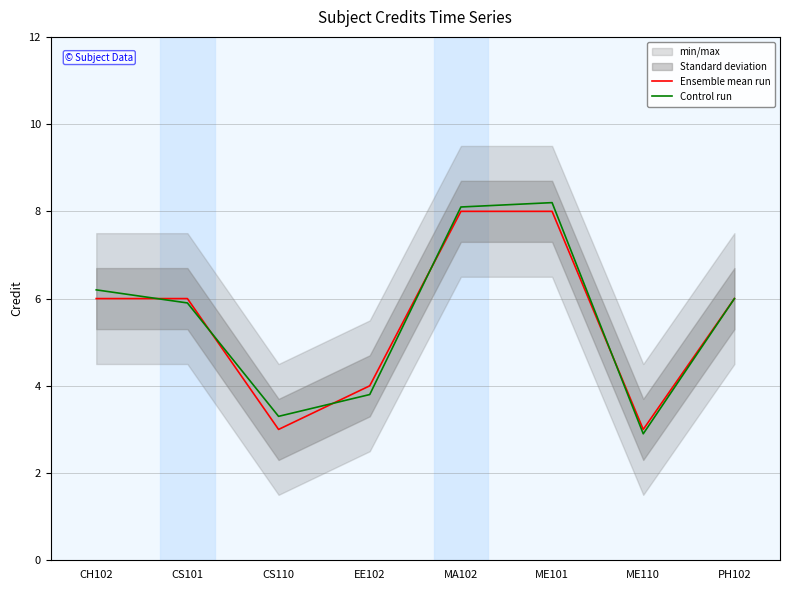

Where is Control run nearest to the value 5?

CS101